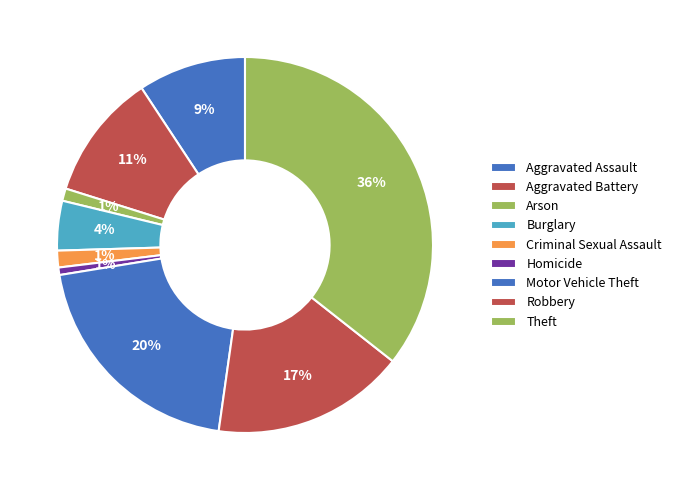

Does Burglary represent more than half of the total?

No